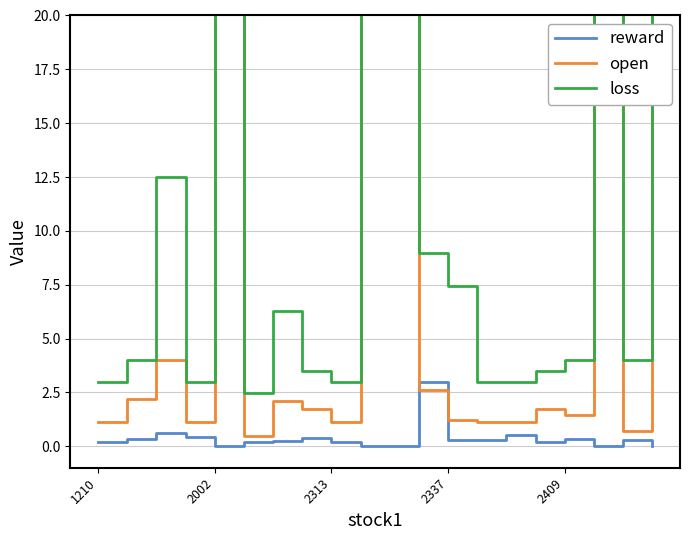

Reading right to left, transcribe all the data shown in this chart.

reward: 0.0	0.3	0.0	0.4	0.2	0.5	0.3	0.3	3.0	0.0	0.0	0.2	0.4	0.2	0.2	0.0	0.5	0.6	0.4	0.2
open: 90.0	0.7	90.0	1.5	1.7	1.1	1.1	1.2	2.6	90.0	90.0	1.1	1.7	2.1	0.5	90.0	1.1	4.0	2.2	1.1
loss: 190.0	4.0	190.0	4.0	3.5	3.0	3.0	7.5	9.0	190.0	190.0	3.0	3.5	6.3	2.5	190.0	3.0	12.5	4.0	3.0